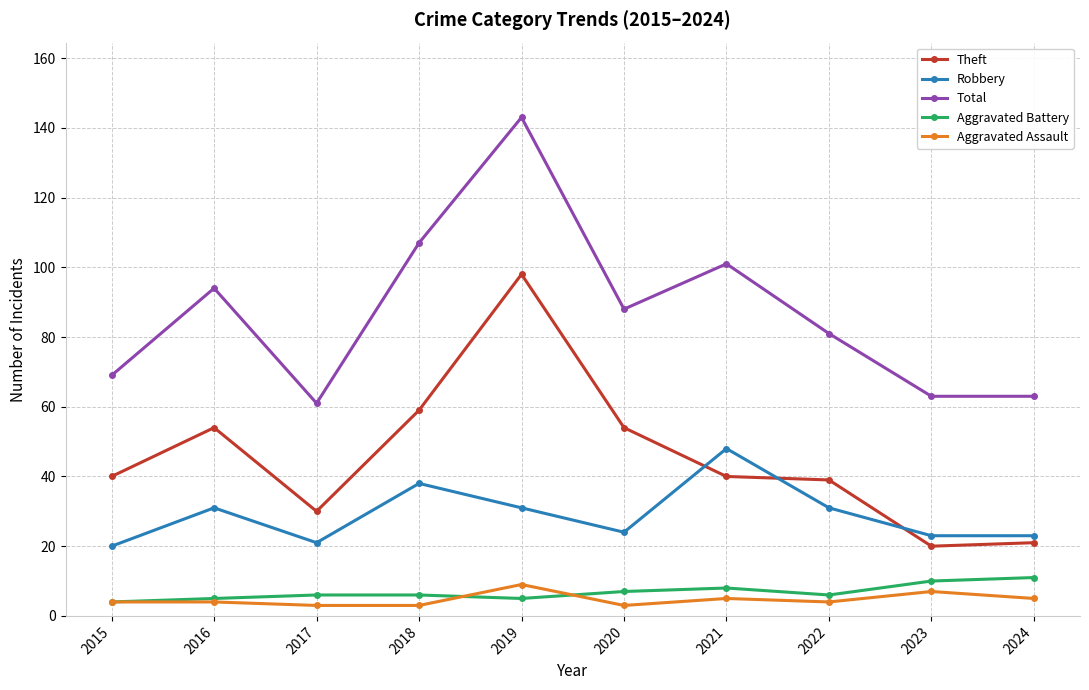

What is the highest value of the Theft series?

98